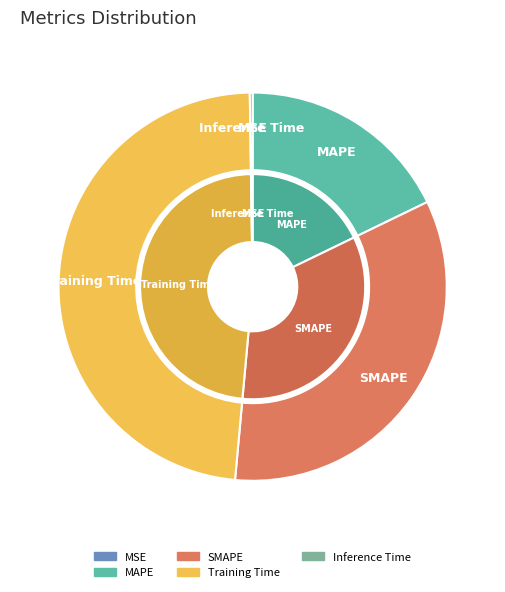

To the nearest percent, what is the difference between the Inference Time and Training Time slice percentages?

48%